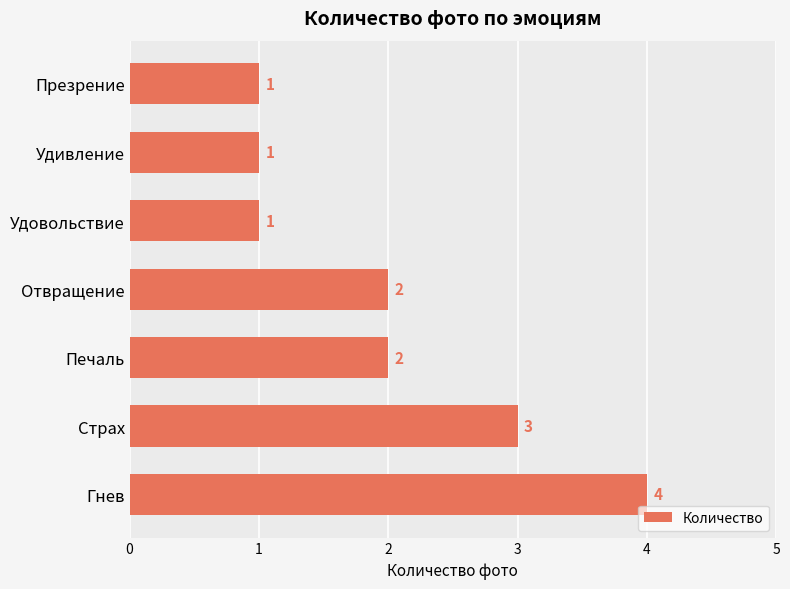

Are the bars grouped side by side (vs. stacked)?

No